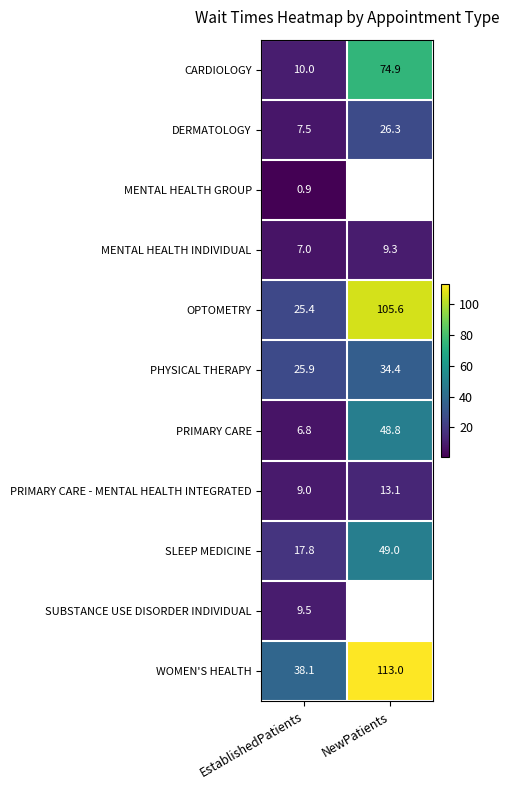

Count the number of data series in this chart.

11